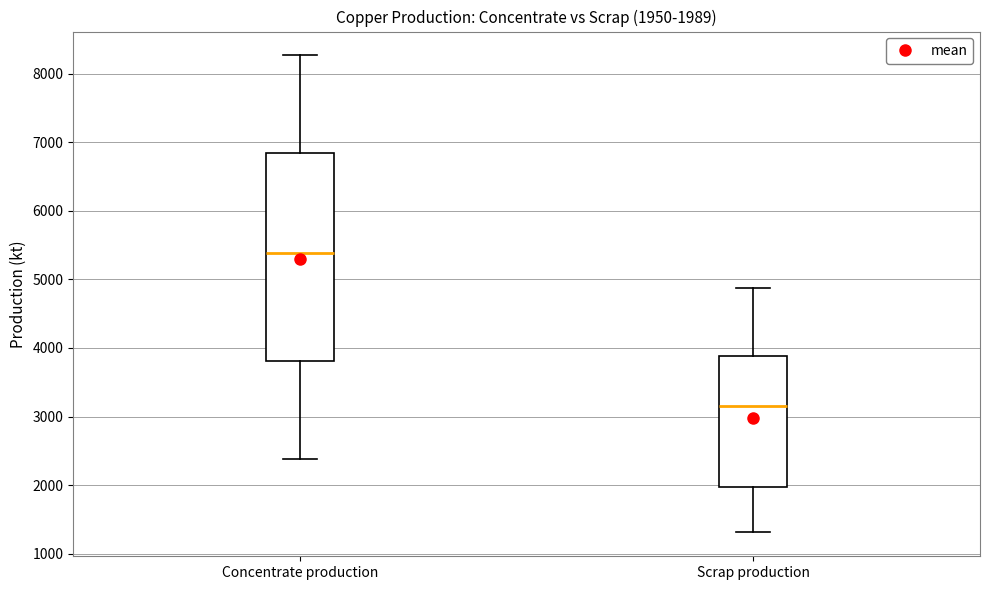

Which box's median line is the highest?

Concentrate production